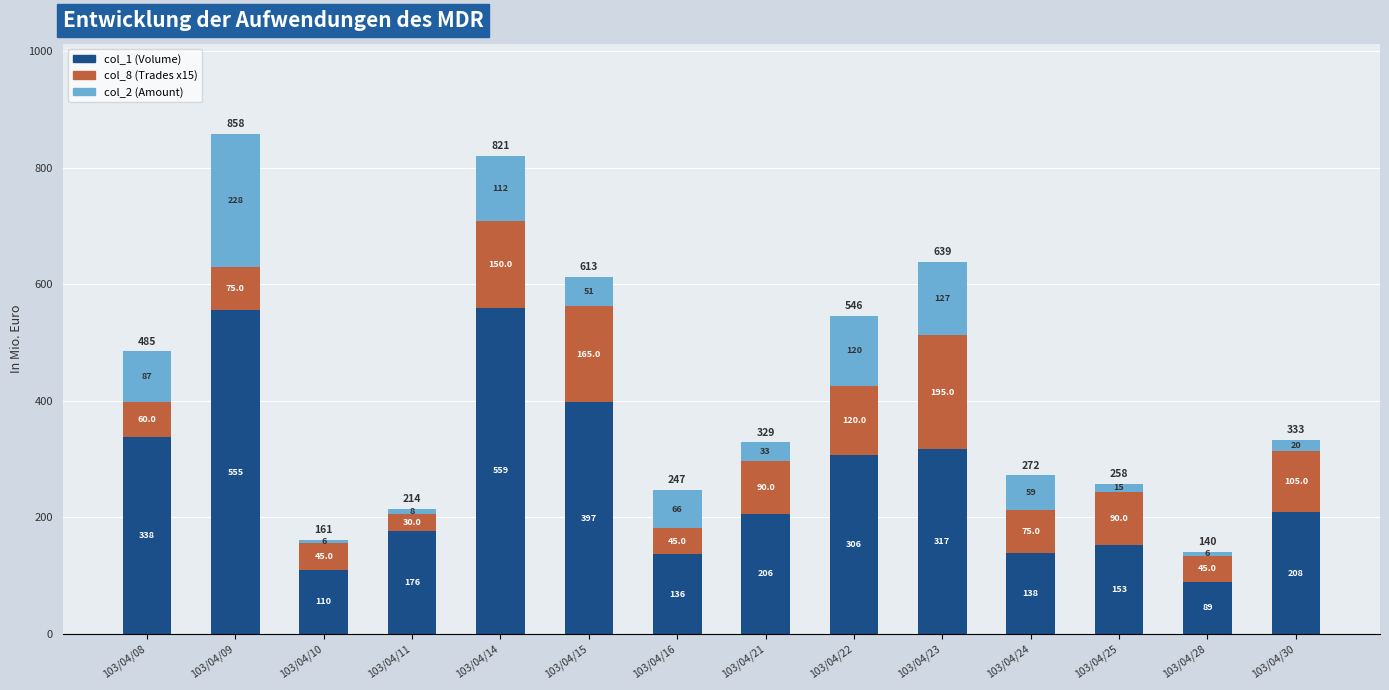

What value does the col_1 (Volume) series have at 103/04/15?

397.0